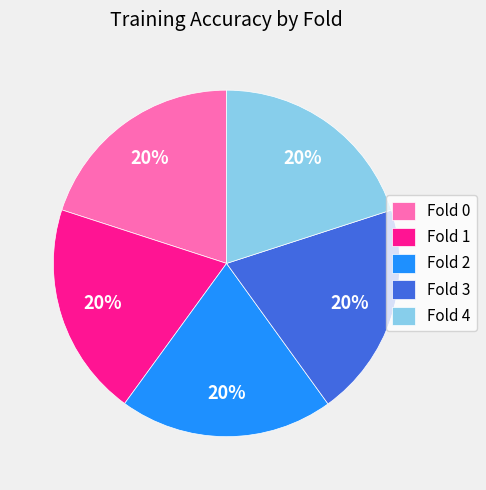

Is Fold 1 the majority of the pie?

No